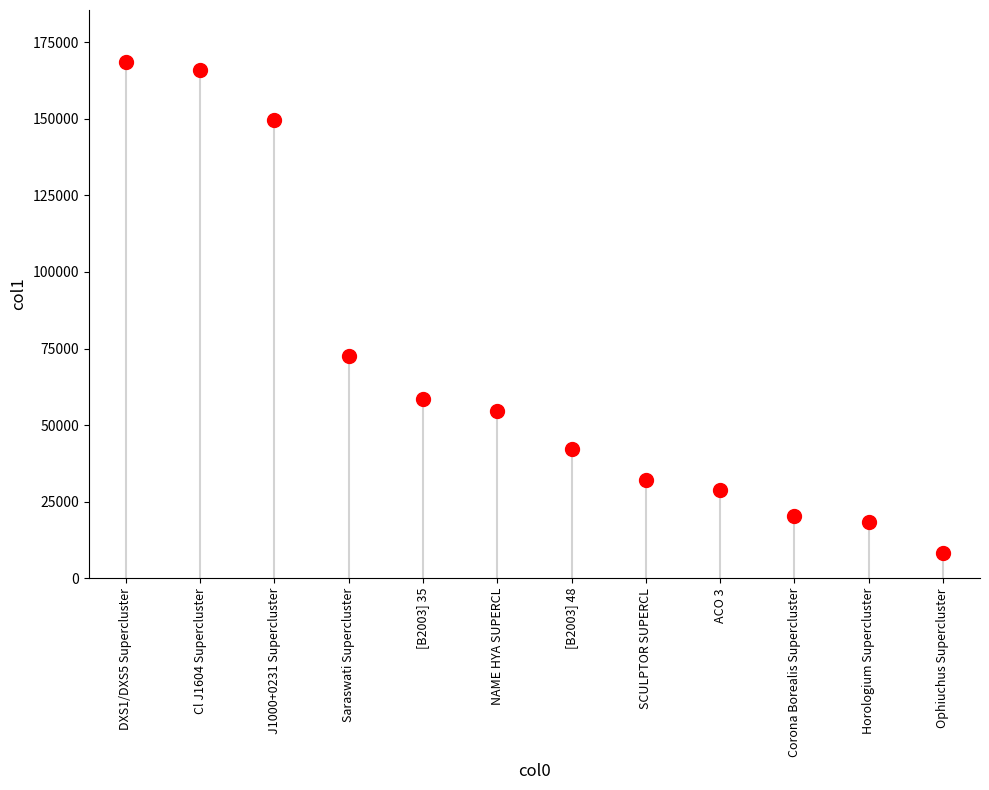

What is the average Y value?

68304